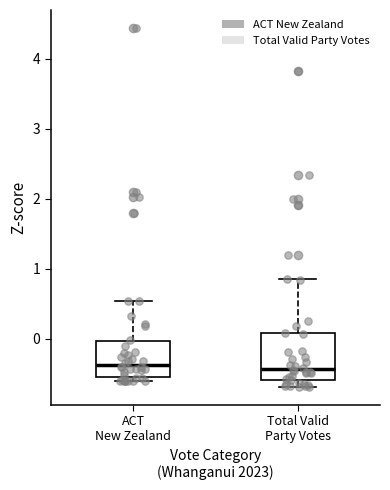

Which box is the tallest, from its lower edge to its upper edge?

Total Valid Party Votes